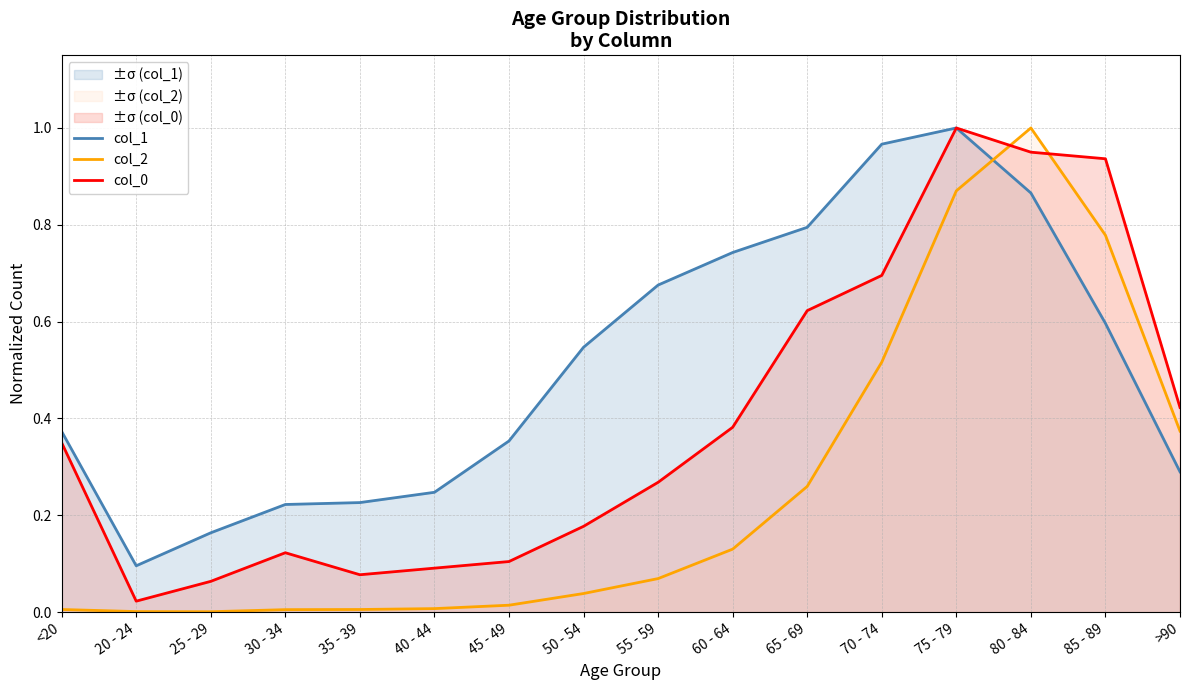

Count the number of data series in this chart.

3